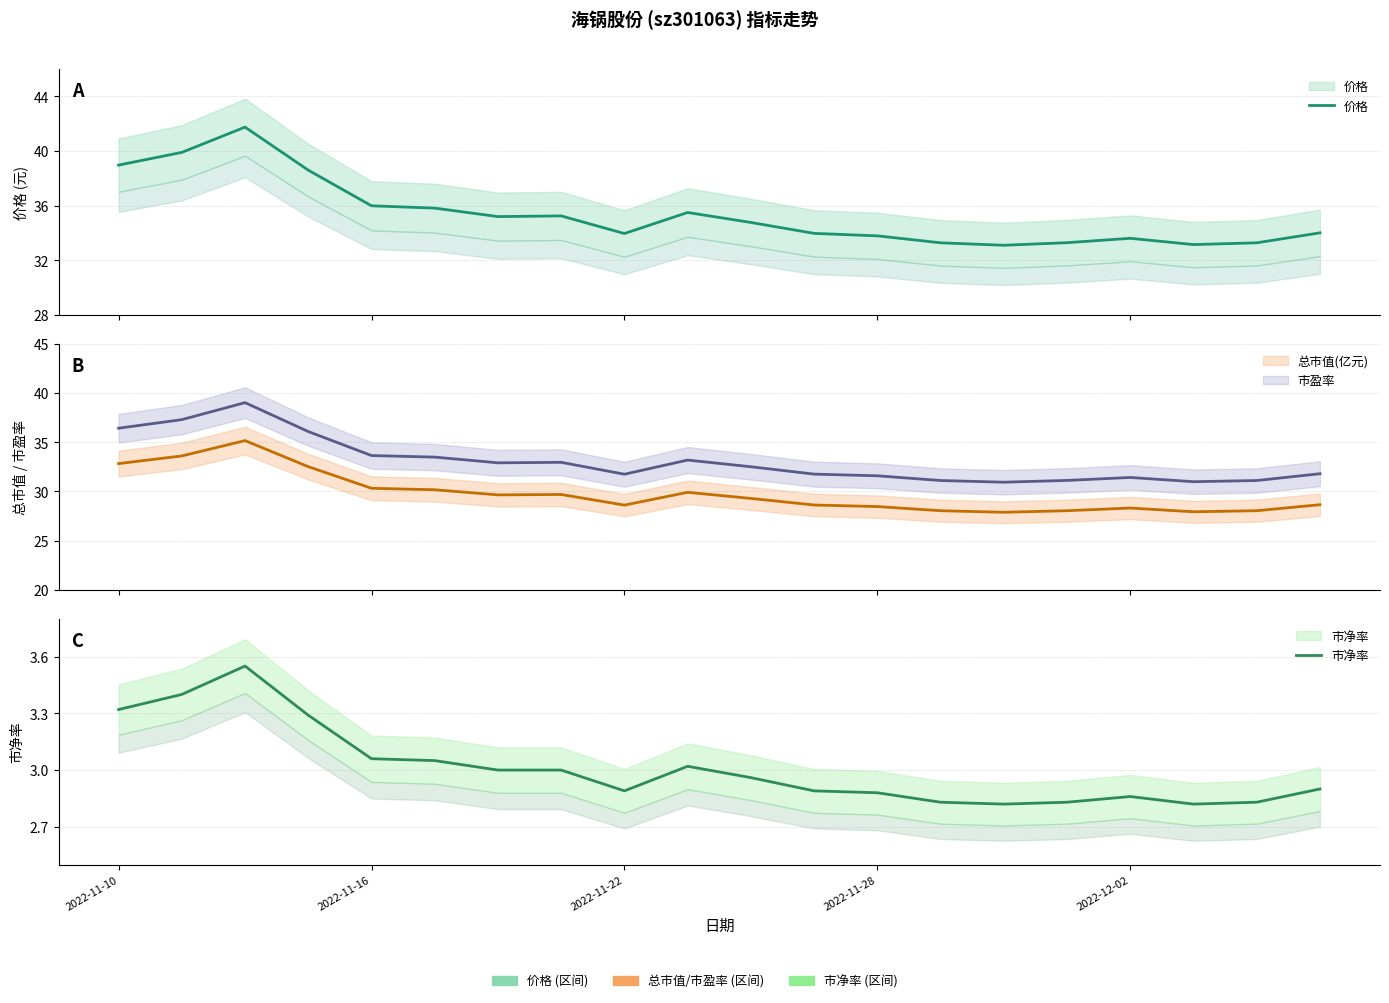

What is the total value across all series at 2022-11-10?

111.5